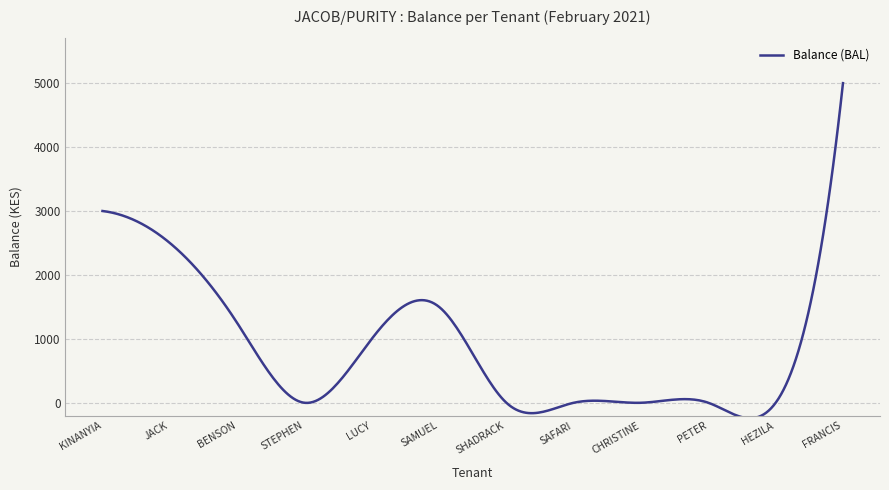

What is the difference between the maximum and minimum values?

5241.8